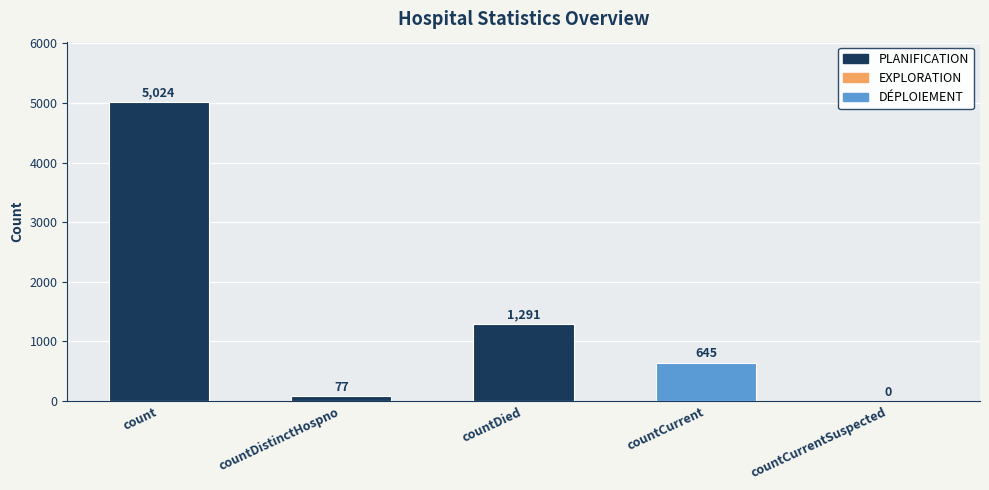

What is the change in value from count to countCurrentSuspected?

-5024